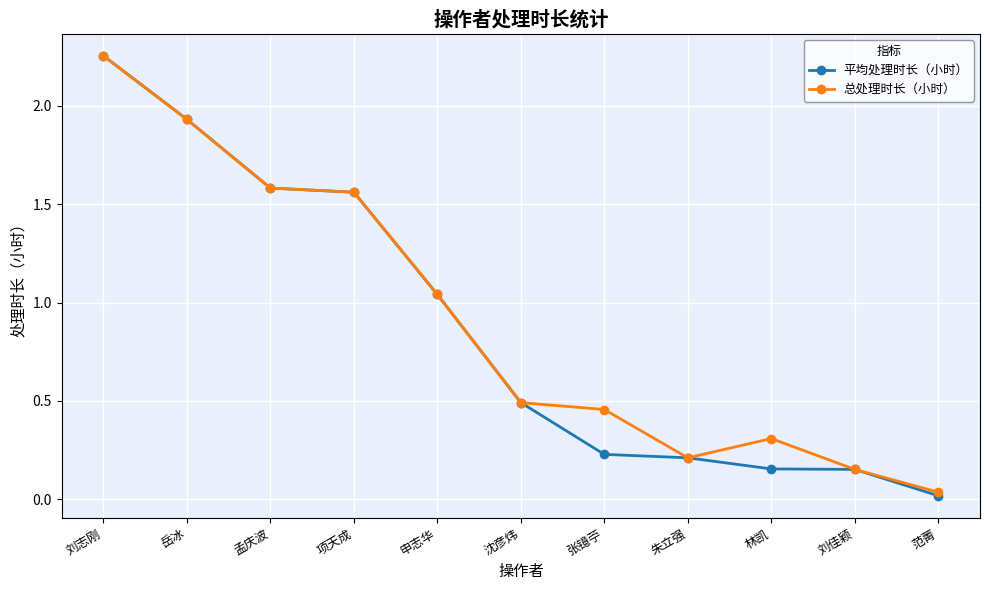

What is the label of the 4th point from the right?

朱立强